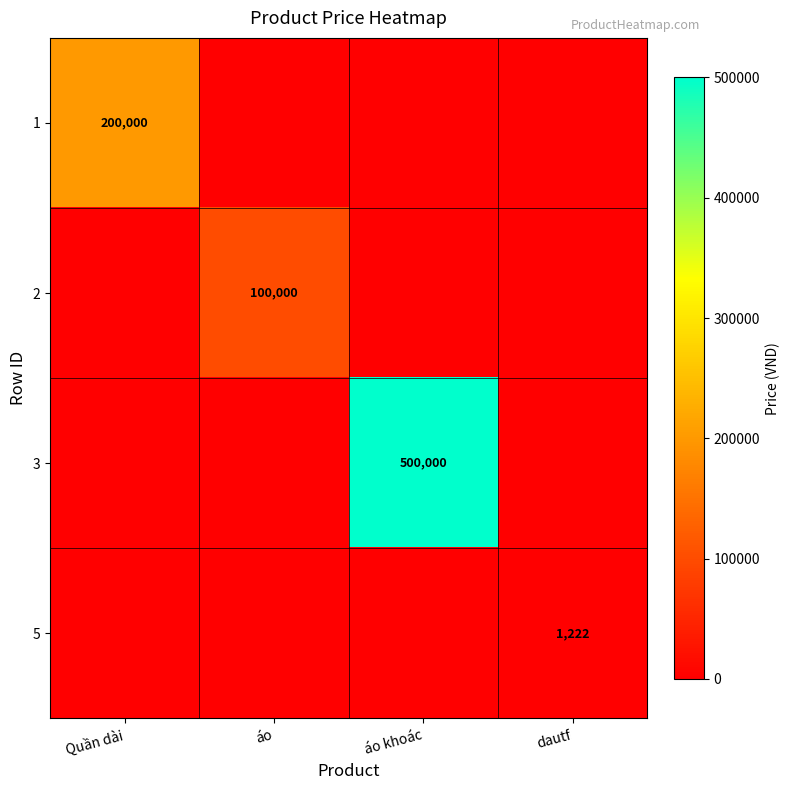

True or false: 3 has a value of 500000 at áo khoác.

True